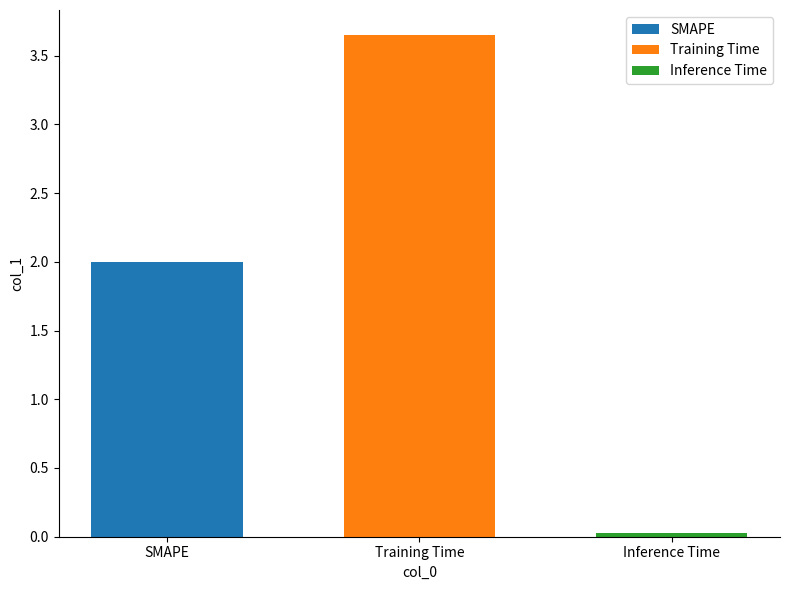

The value of SMAPE at Training Time is 0.4. True or false?

False